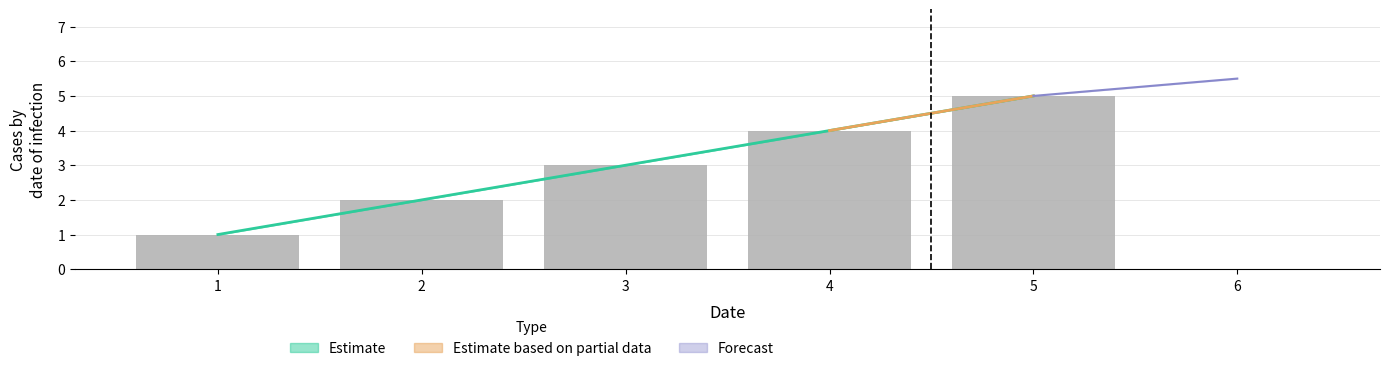

The chart shows a value of 2 at 5. True or false?

False